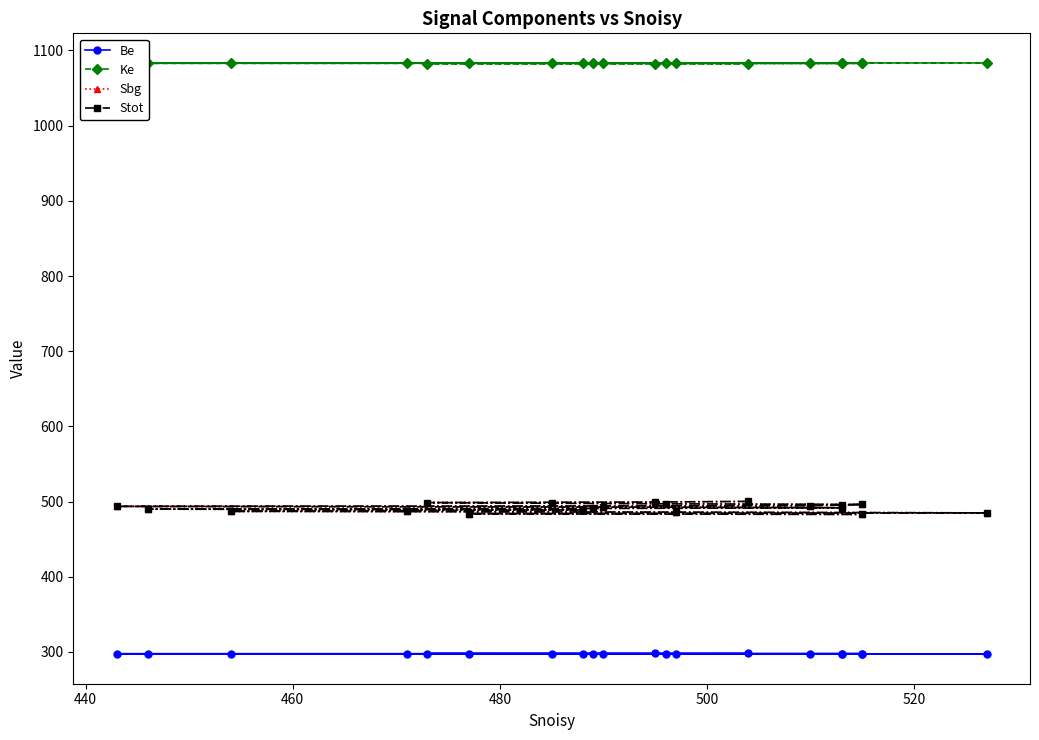

True or false: Be has more than 0 interior local peaks.

False